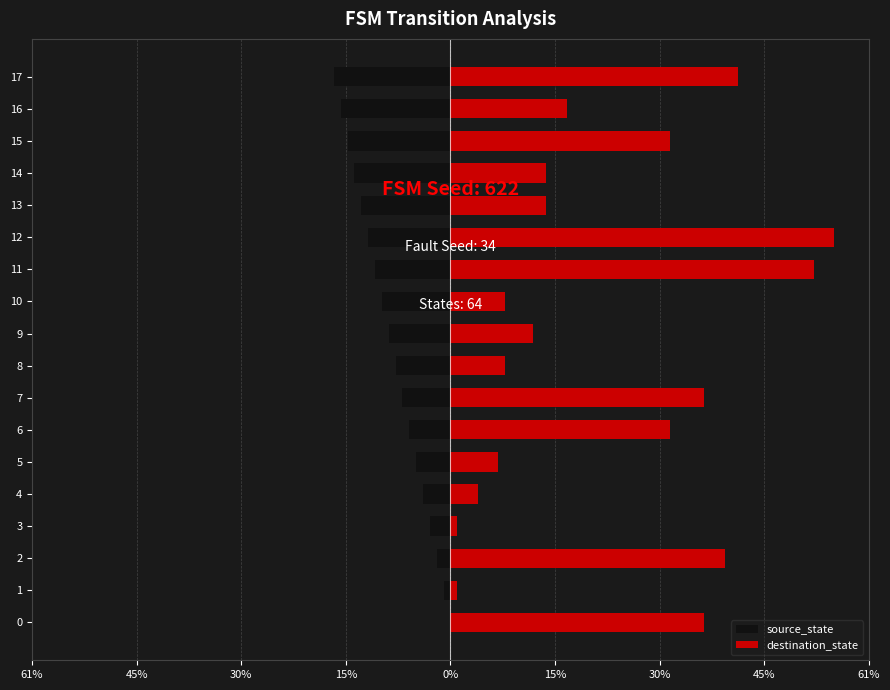

Rank the series by their maximum value, from highest to lowest.

destination_state, source_state